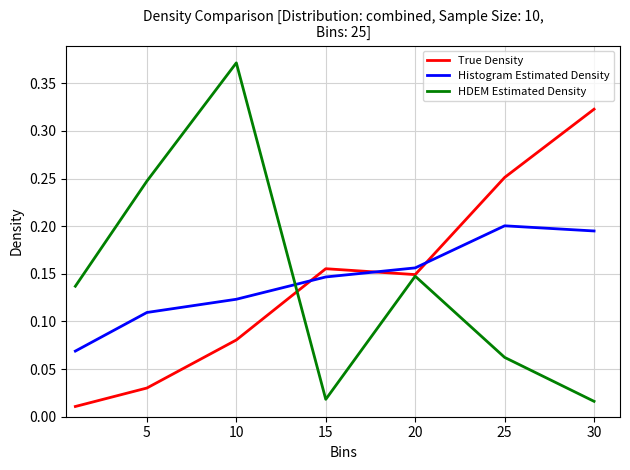

Which series ends up on top after the final intersection of Histogram Estimated Density and True Density?

True Density